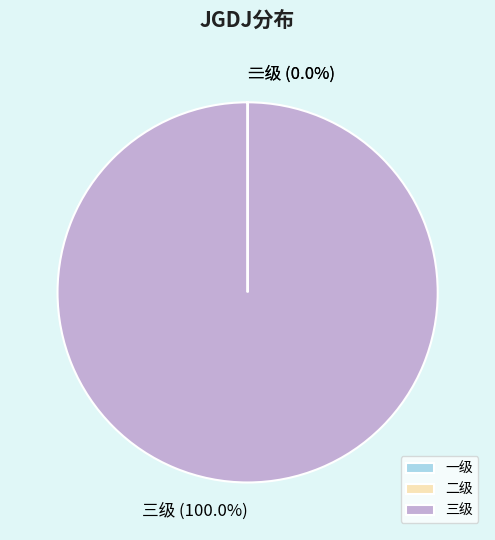

Which category accounts for the majority?

三级